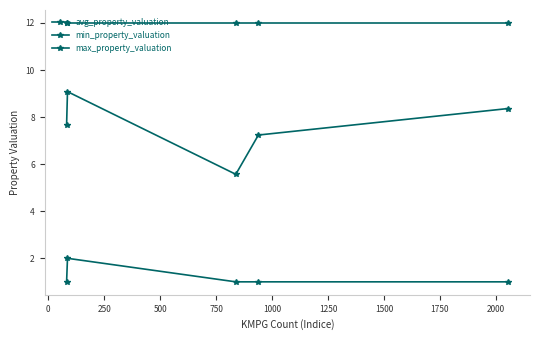

Is this an area chart (filled region under the line)?

No